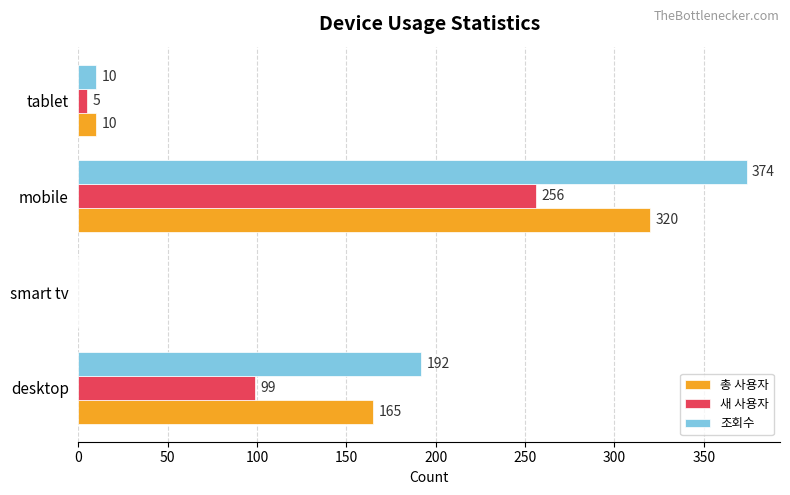

What is the sum of all 조회수 values?

576